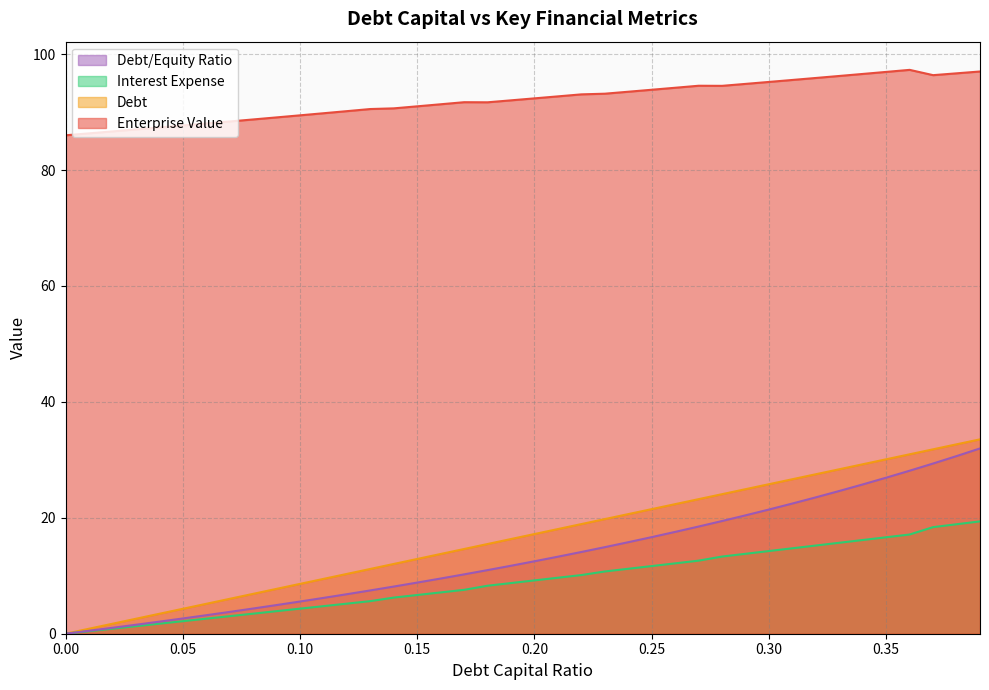

What position from the right is 0.31?

9